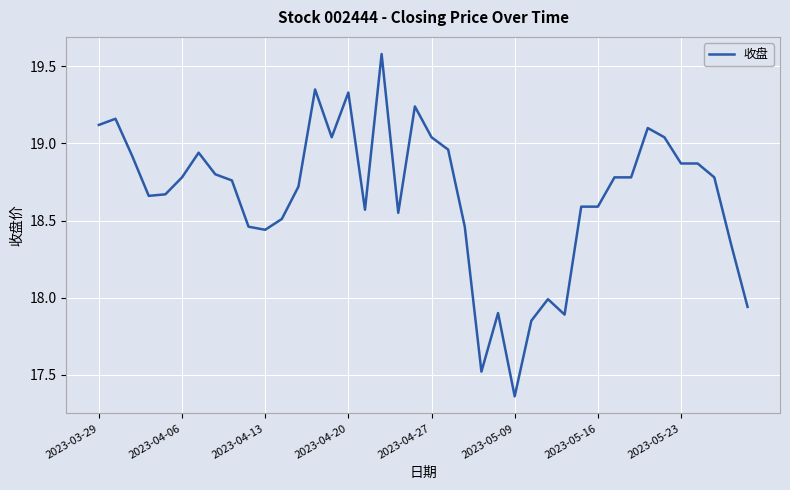

What is the difference between the maximum and minimum values?

2.2